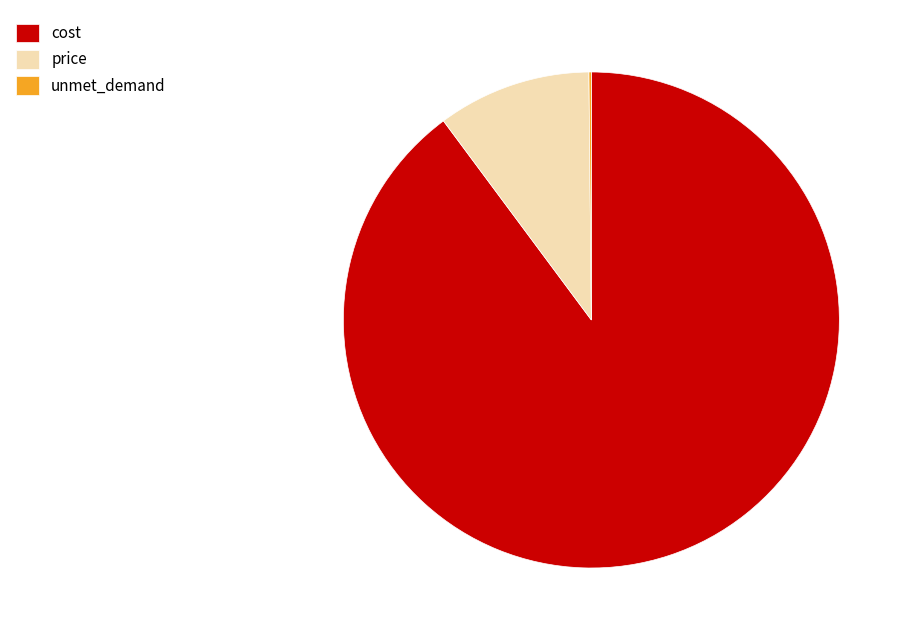

Does any single category account for the majority?

Yes